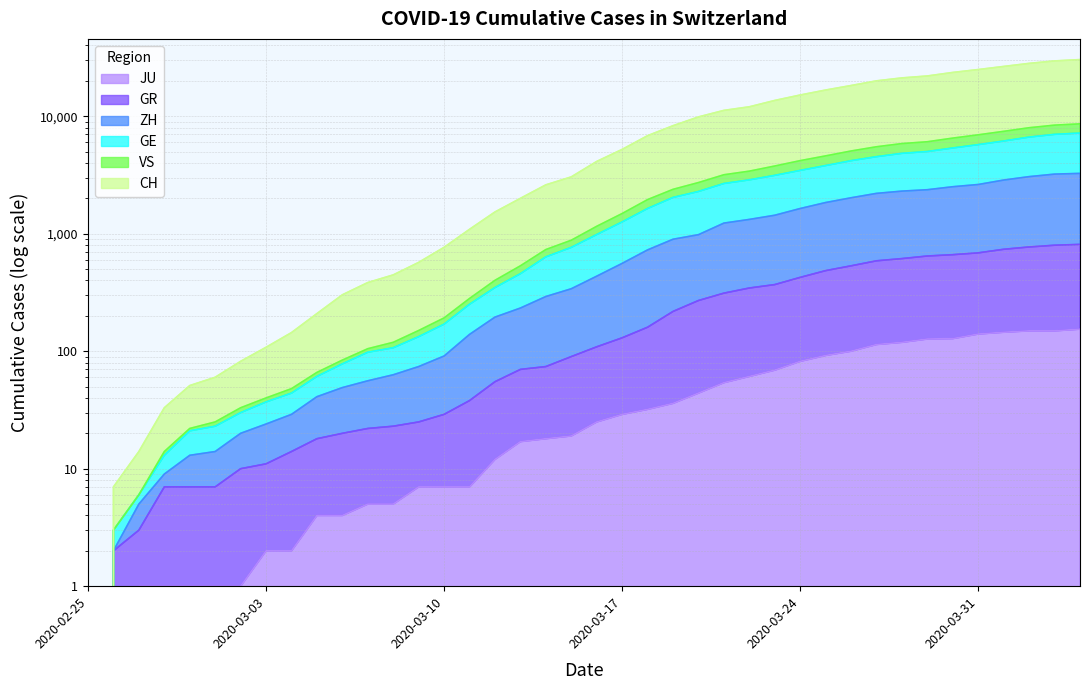

Count the number of data series in this chart.

6